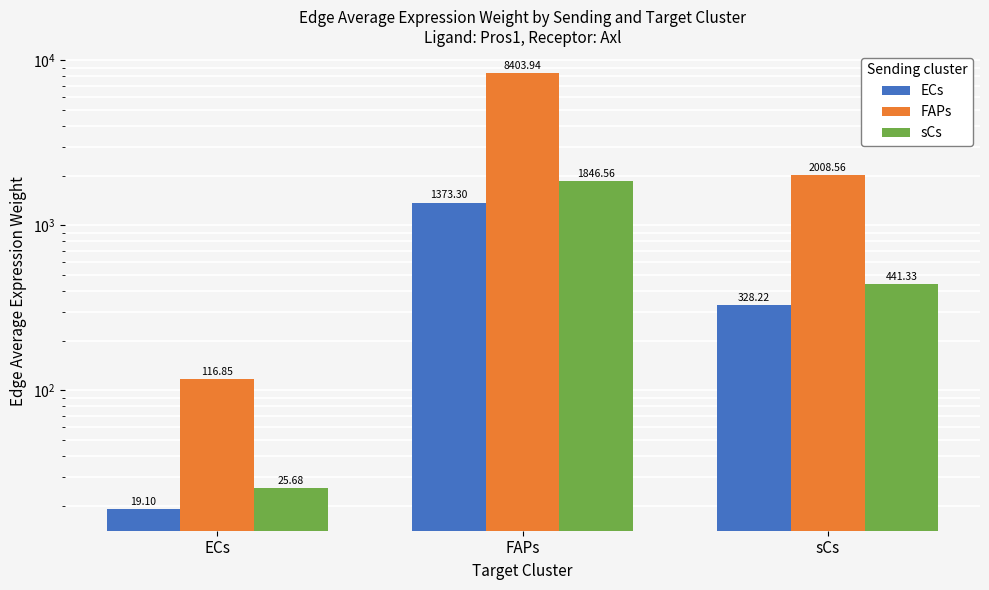

At which label does sCs reach its peak?

FAPs